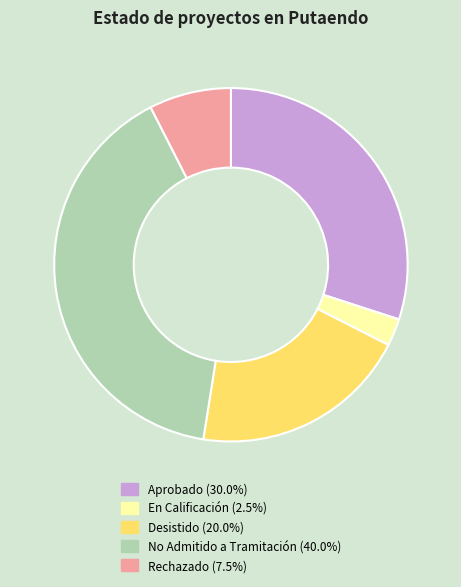

How many segments does this pie chart have?

5